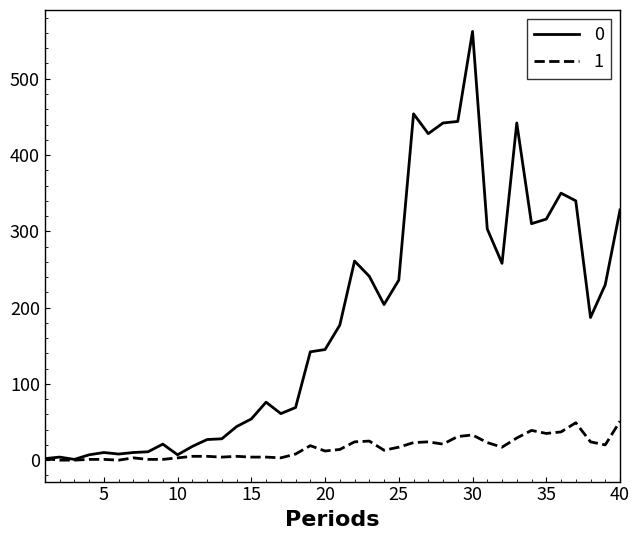

Rank the series by their average value, from highest to lowest.

0, 1